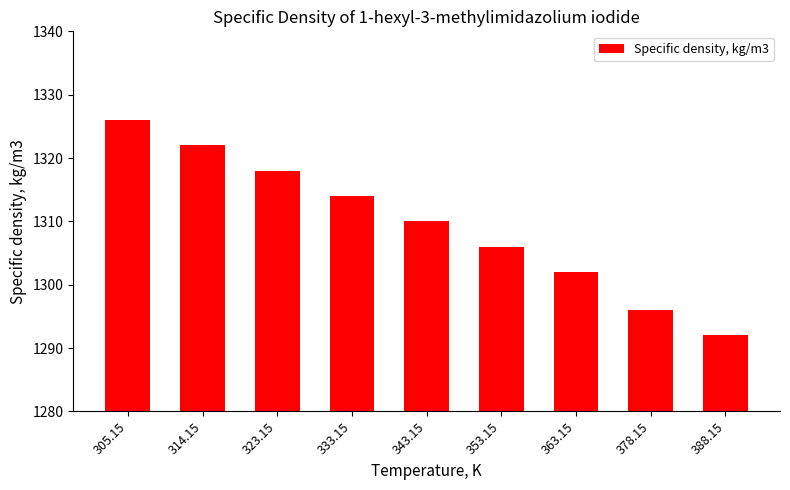

How many bars are there in total?

9